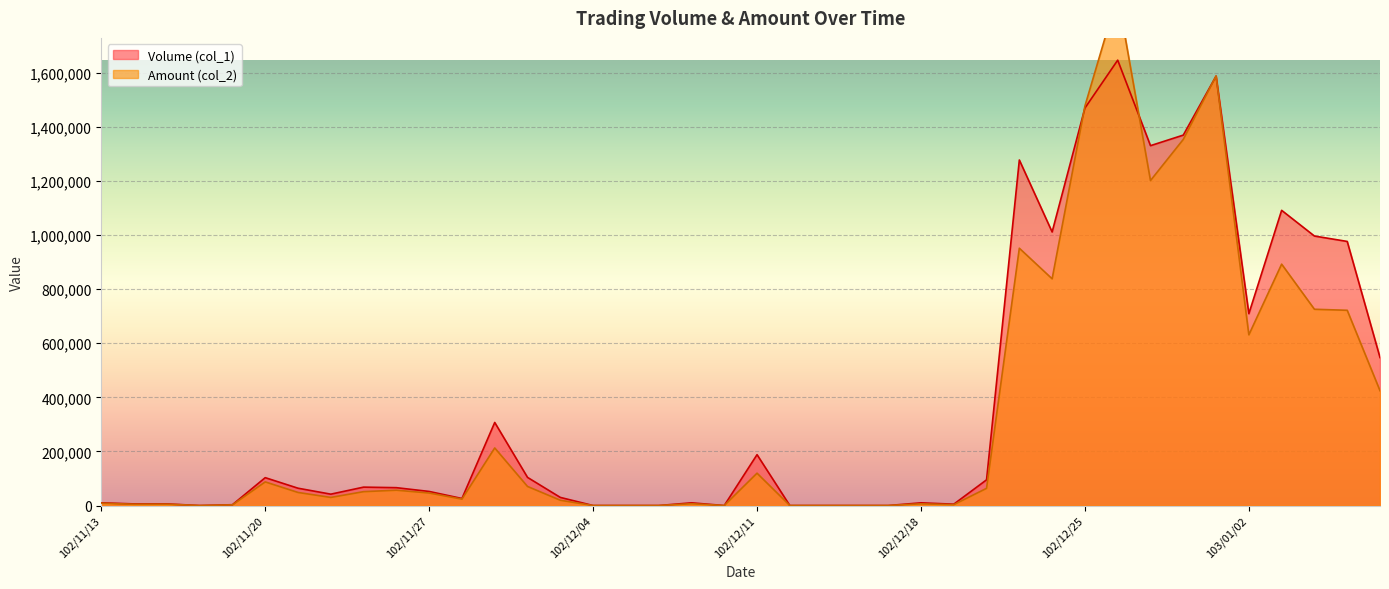

What is the label of the 21st point from the left?

102/12/11